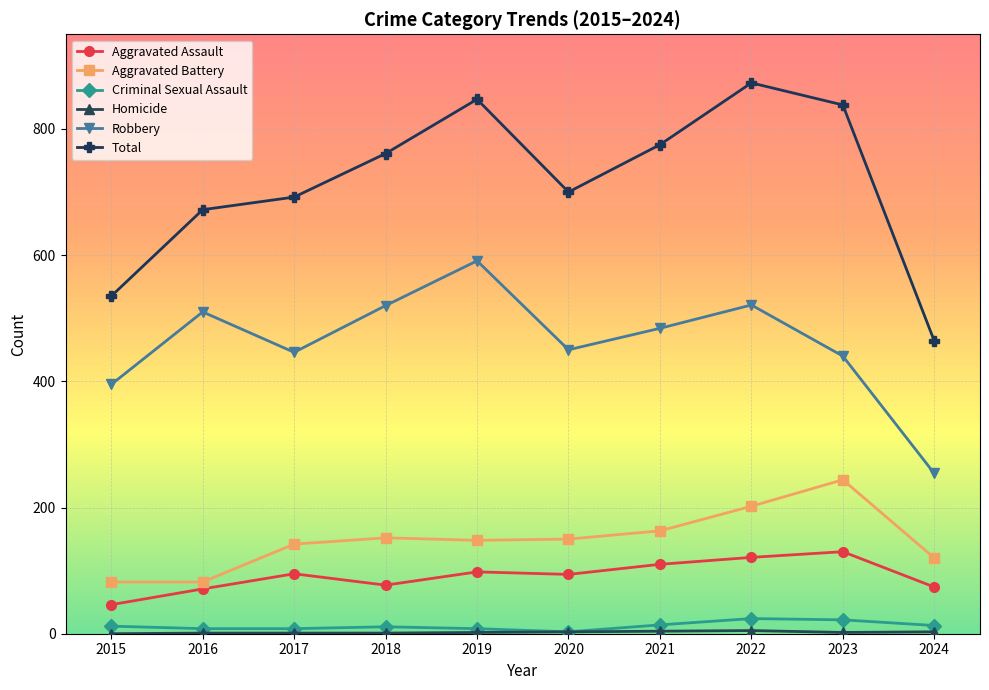

At which category does the chart reach its peak across all series?

2022